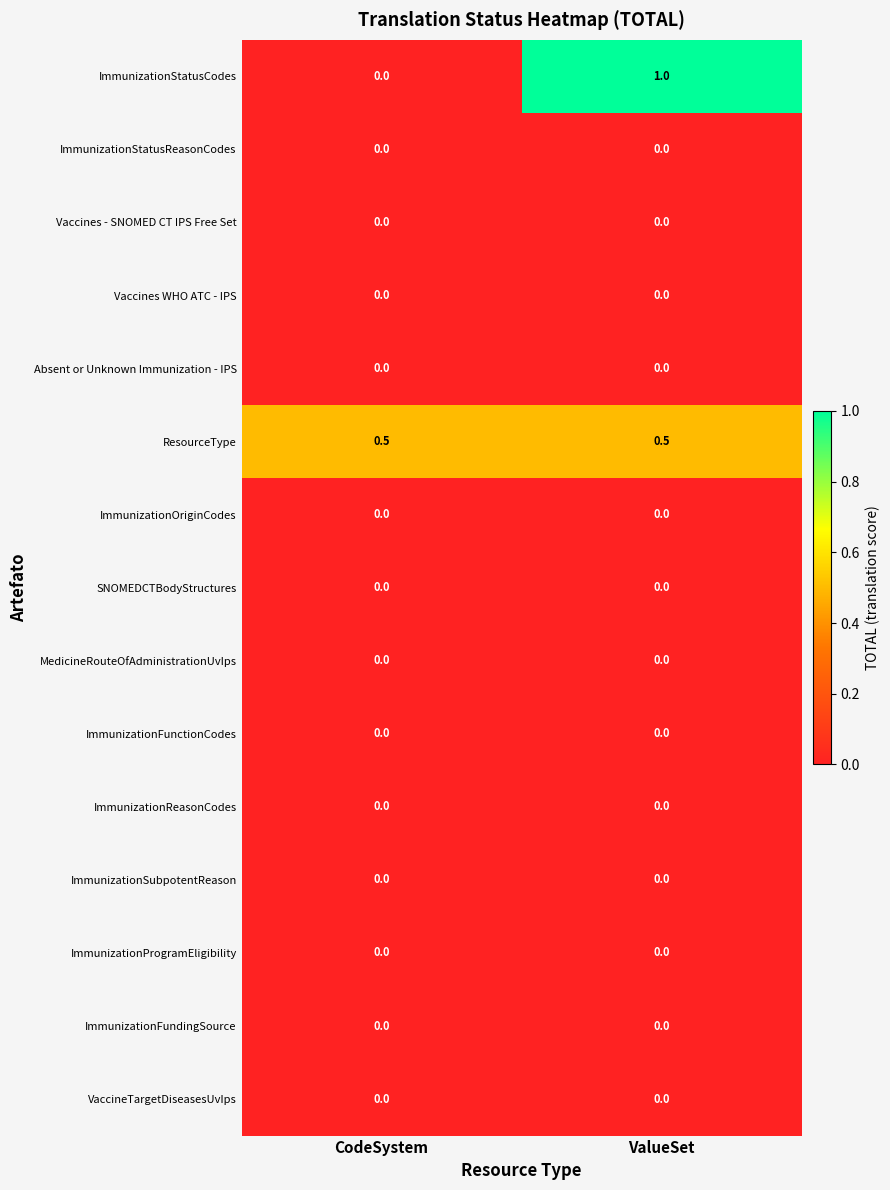

Which series has the largest range (max minus min)?

ImmunizationStatusCodes